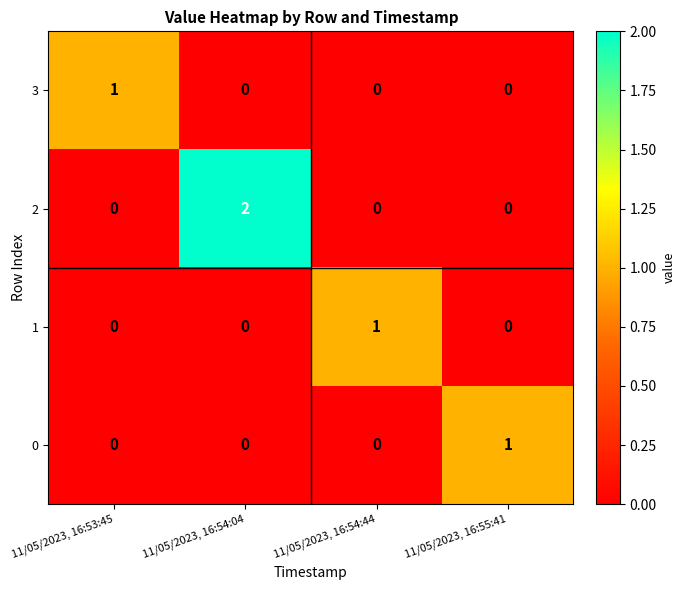

Which category has the highest value across all series?

11/05/2023, 16:54:04